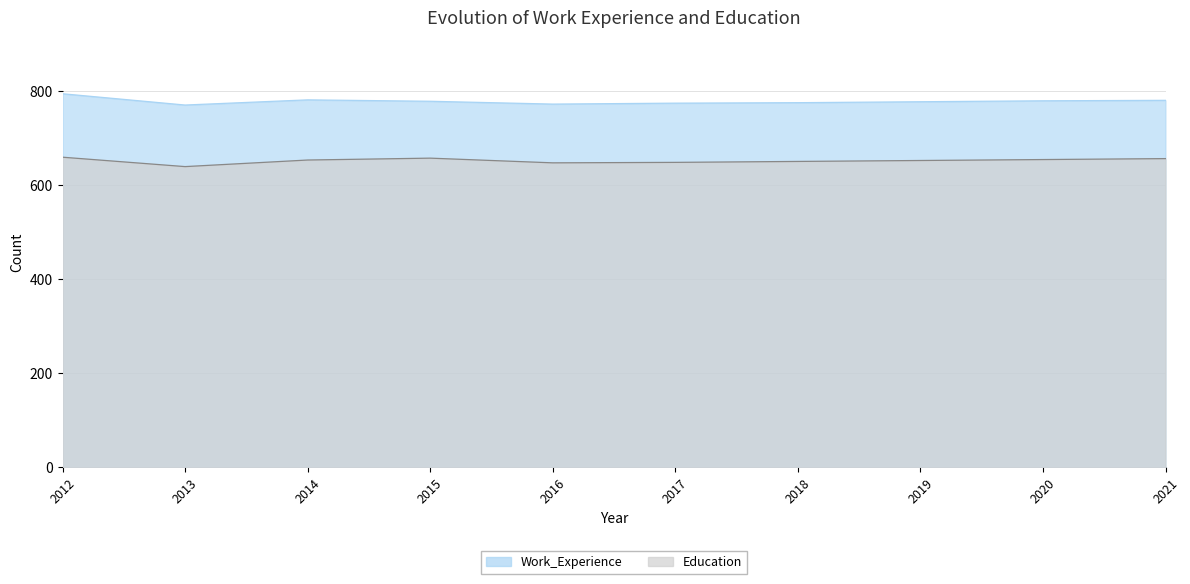

True or false: Work_Experience and Education intersect in this chart.

False